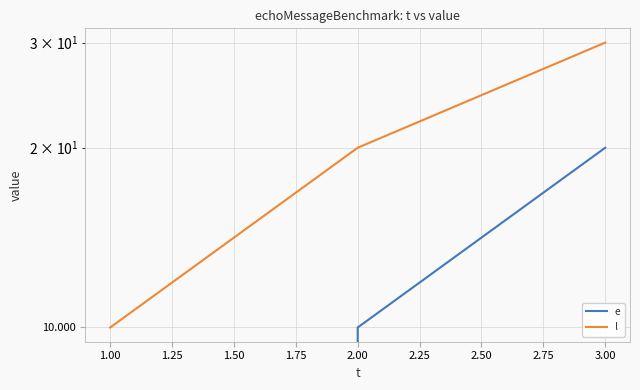

The e series shows 13 at 1.00. True or false?

False